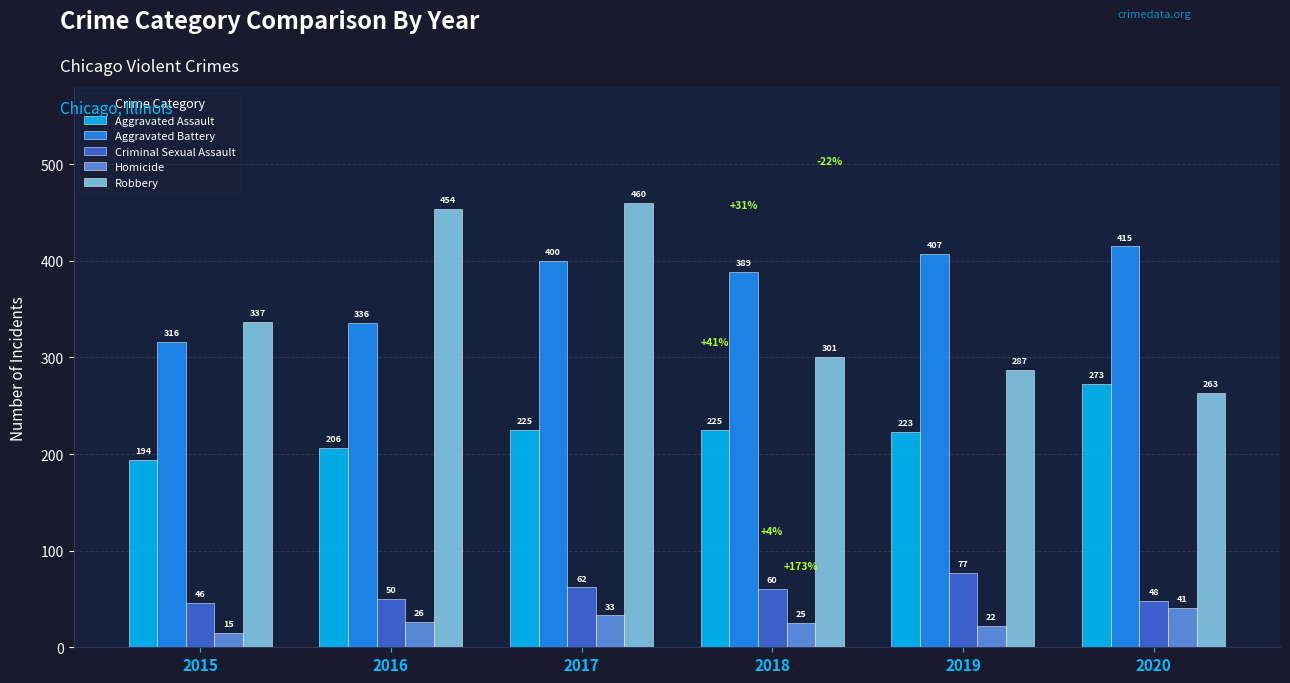

Reading left to right, list all the values displayed in this chart.

Aggravated Assault: 2015=194	2016=206	2017=225	2018=225	2019=223	2020=273
Aggravated Battery: 2015=316	2016=336	2017=400	2018=389	2019=407	2020=415
Criminal Sexual Assault: 2015=46	2016=50	2017=62	2018=60	2019=77	2020=48
Homicide: 2015=15	2016=26	2017=33	2018=25	2019=22	2020=41
Robbery: 2015=337	2016=454	2017=460	2018=301	2019=287	2020=263